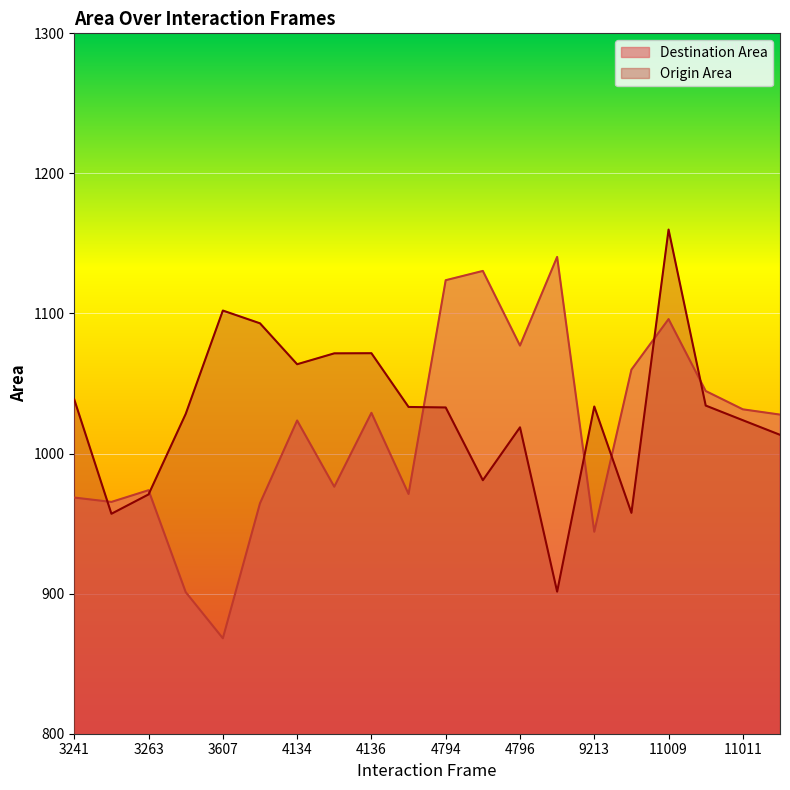

Where is the first local maximum for Destination Area?

3263